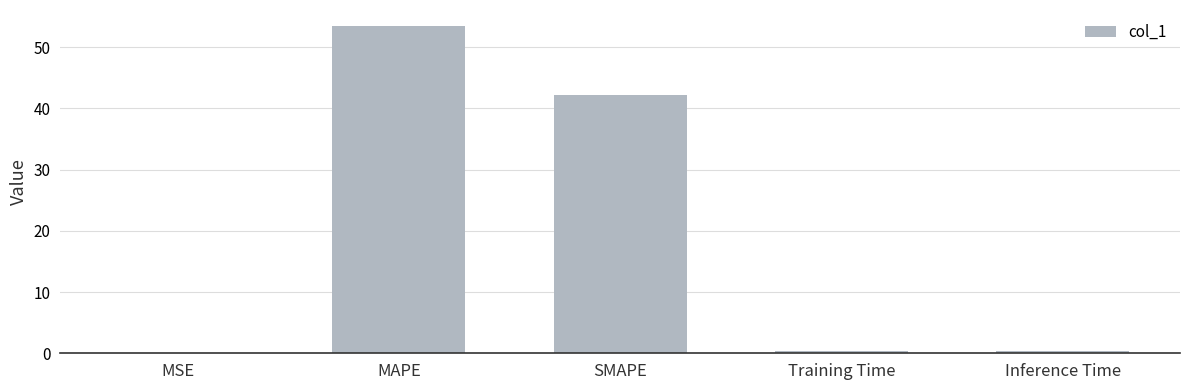

Where is the data nearest to the value 26?

SMAPE